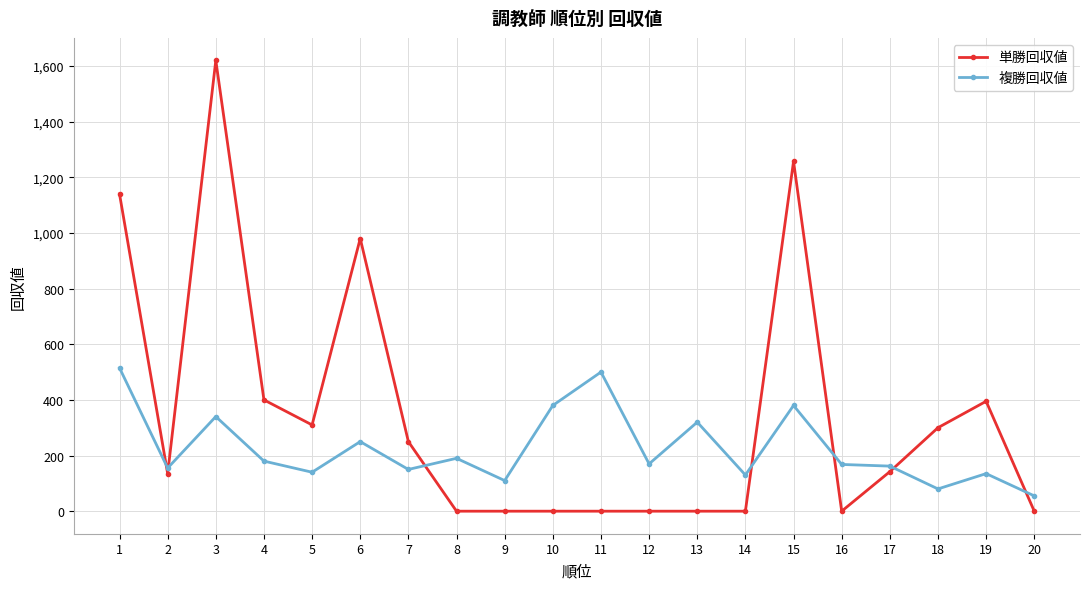

At 12, list the series in order from largest to smallest.

複勝回収値, 単勝回収値